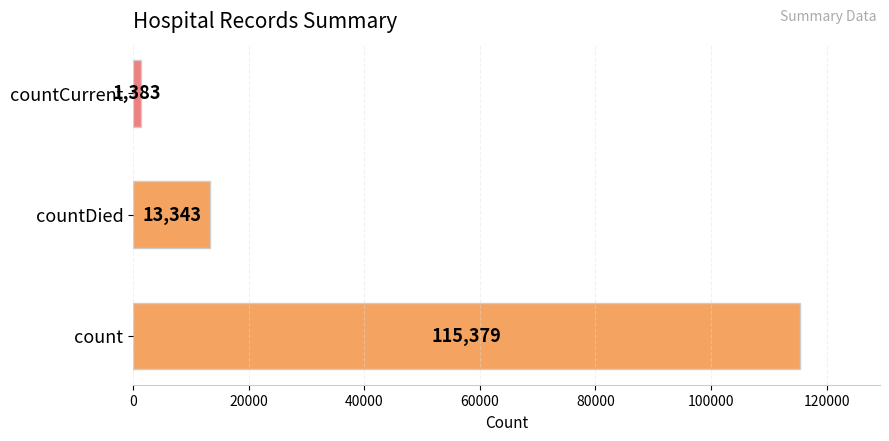

Where is the data nearest to the value 58381?

countDied